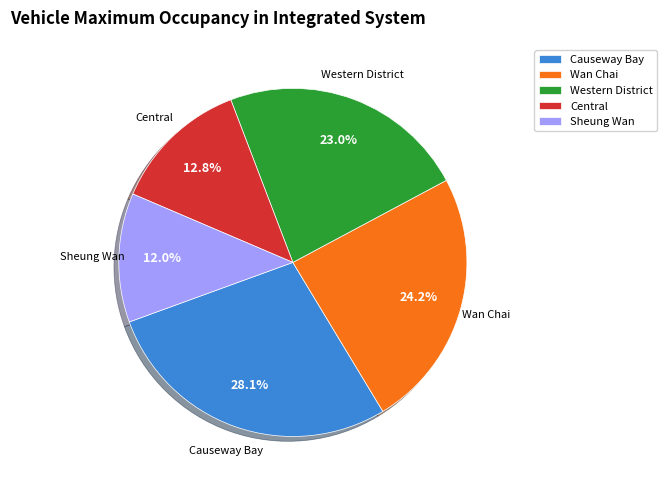

To the nearest percent, what is the difference between the largest and smallest slice percentages?

16%